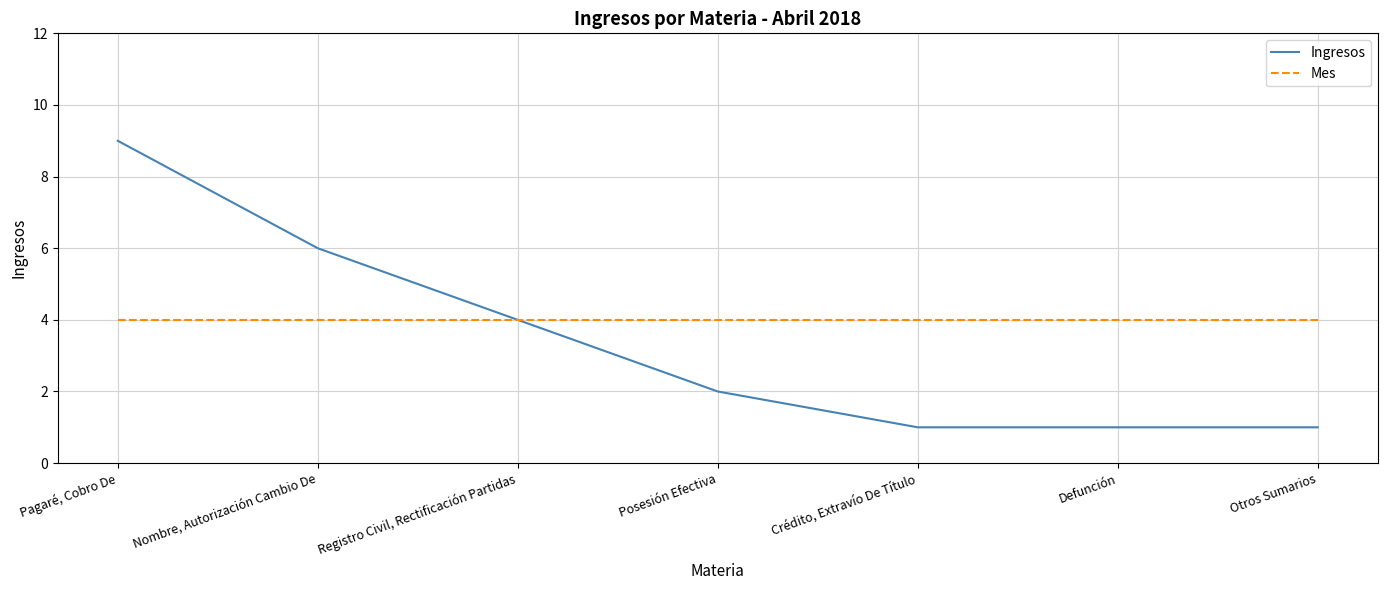

What is the total value across all series at Pagaré, Cobro De?

13